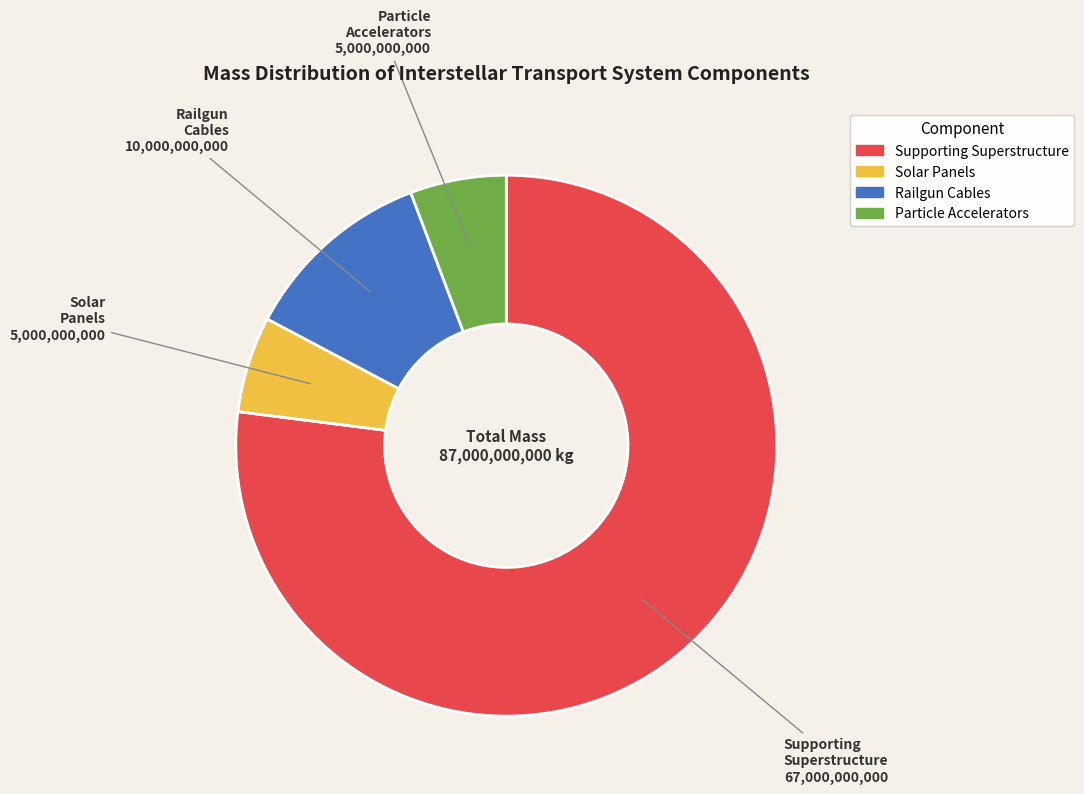

How many segments does this pie chart have?

4